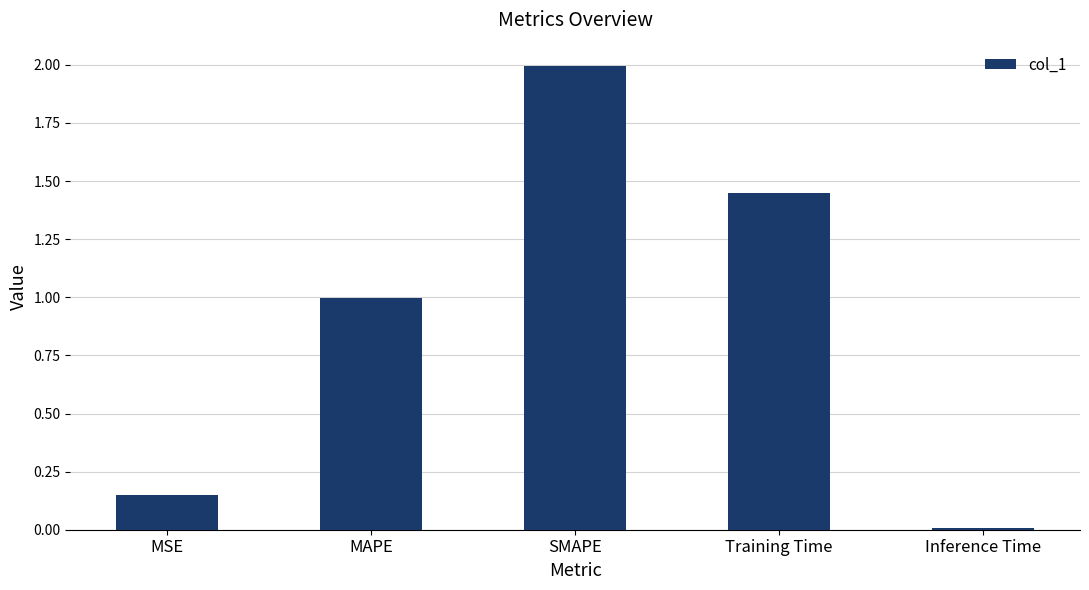

Which has a higher value, Training Time or Inference Time?

Training Time